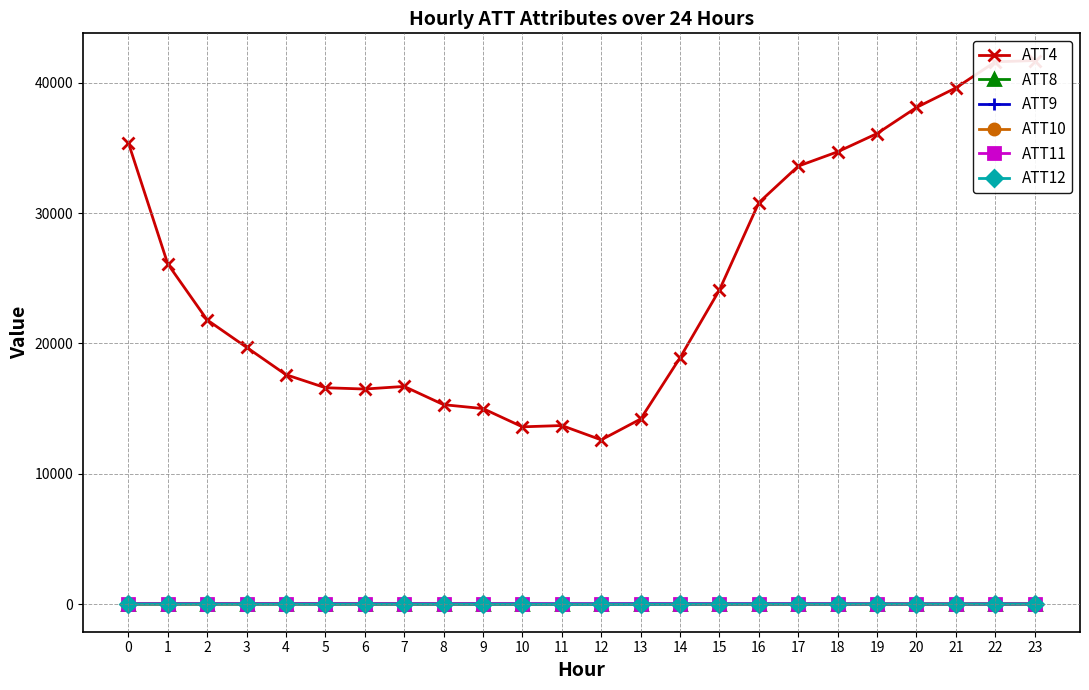

What is the average value of the ATT8 series?

2.4